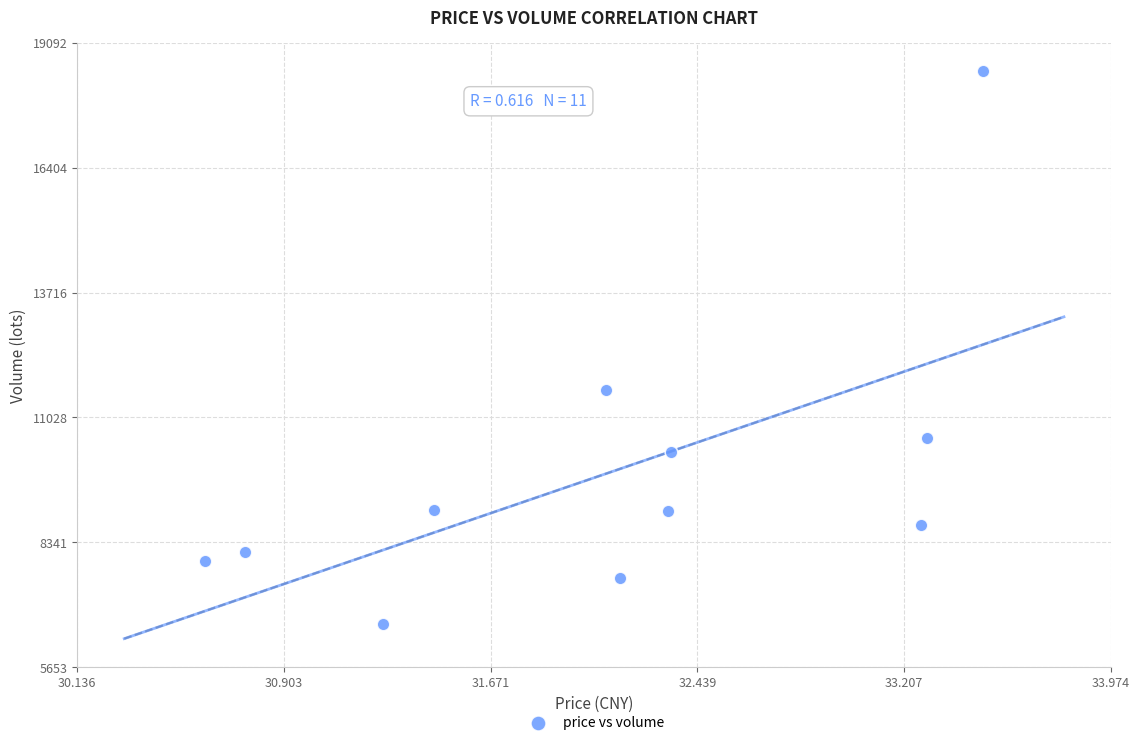

What Y value in the scatter plot is closest to 12528?

11611